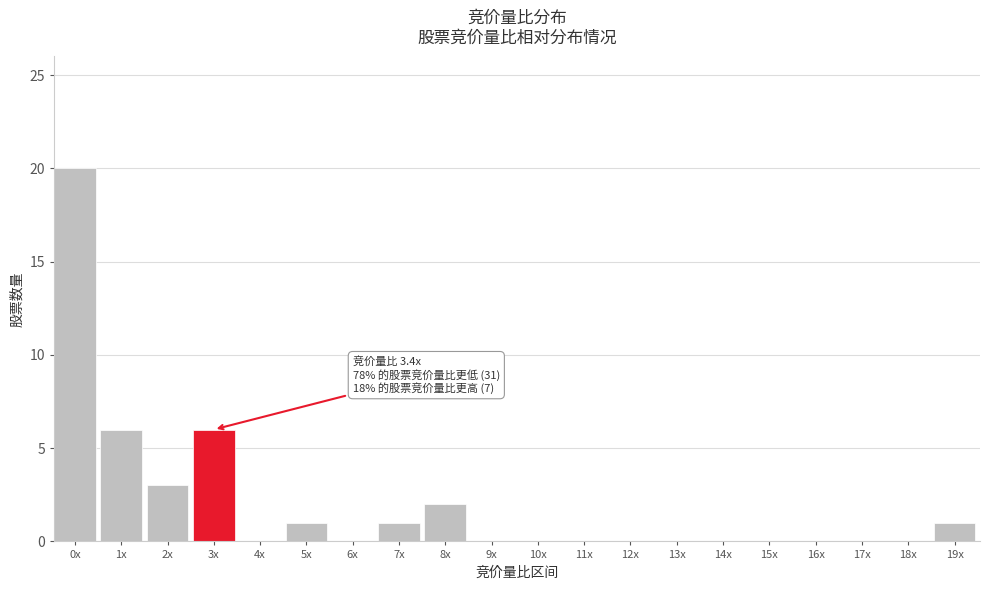

Reading right to left, transcribe all the data shown in this chart.

19x=1	18x=0	17x=0	16x=0	15x=0	14x=0	13x=0	12x=0	11x=0	10x=0	9x=0	8x=2	7x=1	6x=0	5x=1	4x=0	3x=6	2x=3	1x=6	0x=20